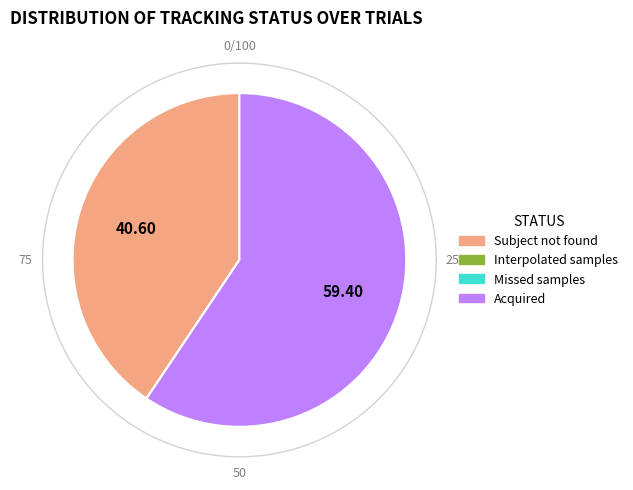

How many slices are in this pie chart?

4